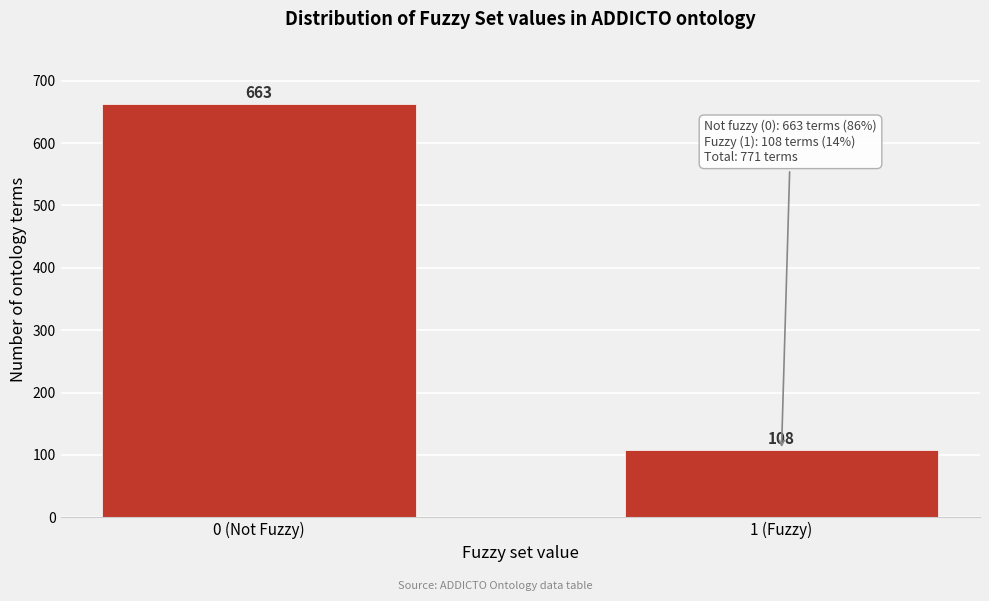

Reading left to right, list all the values displayed in this chart.

0 (Not Fuzzy)=663	1 (Fuzzy)=108